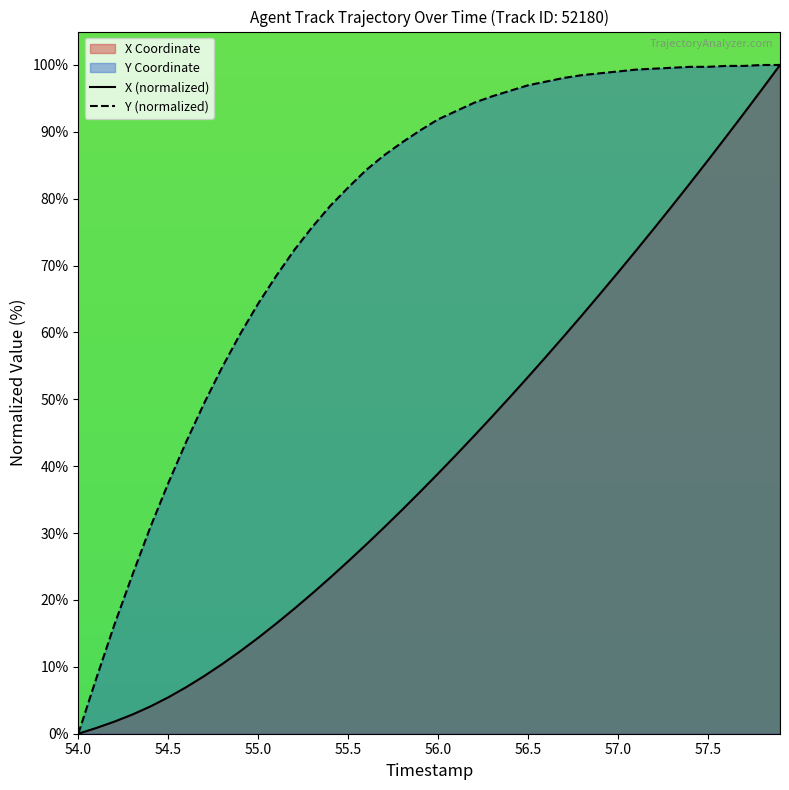

Which series has the largest total across all categories?

Y (normalized)